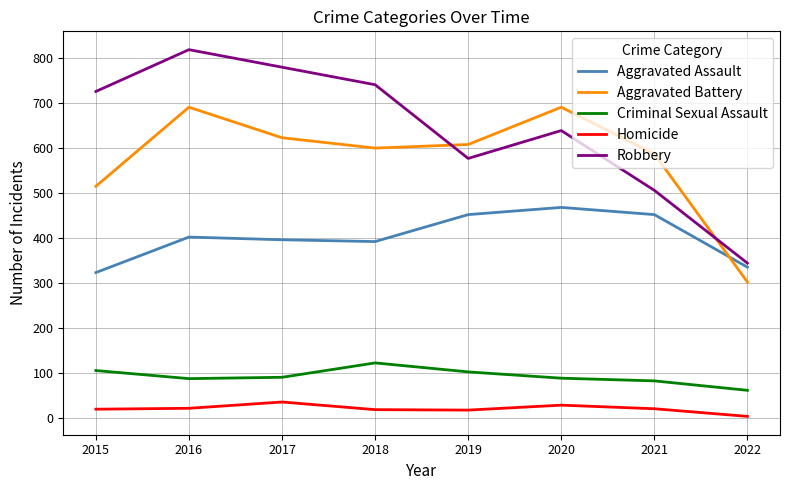

At which category is the sum across all series the highest?

2016